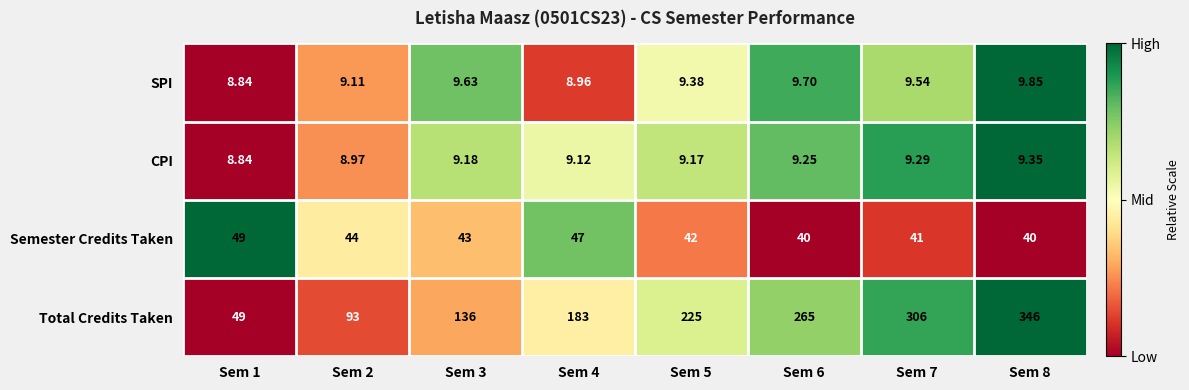

Which series has the widest spread of values?

Total Credits Taken